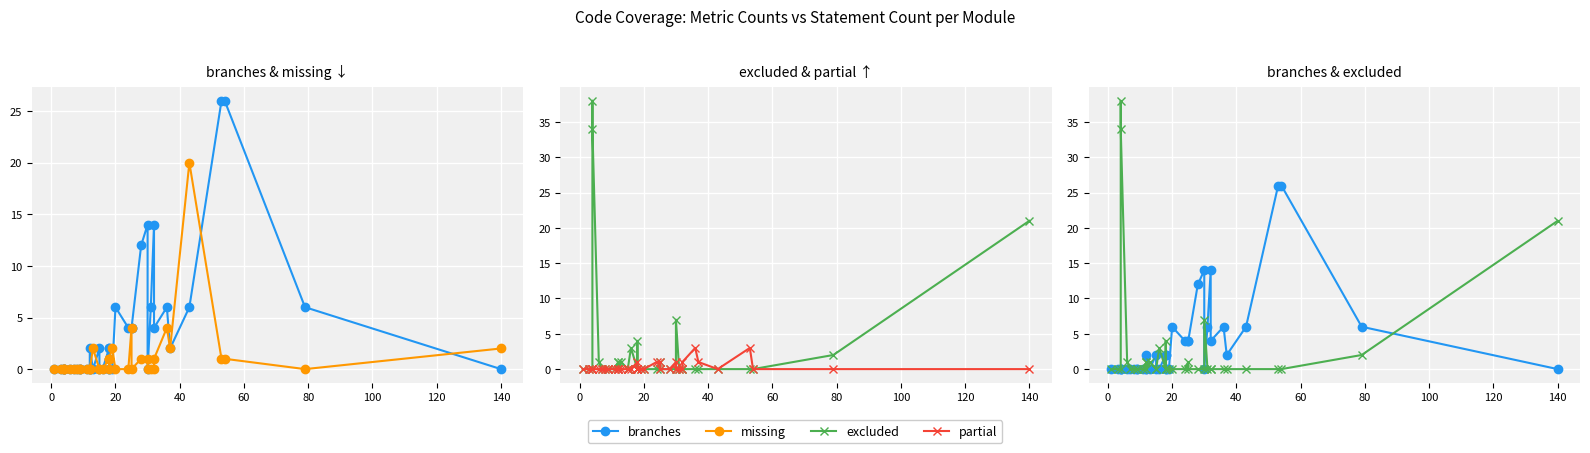

List the series in order of their overall mean, lowest first.

partial, missing, excluded, branches